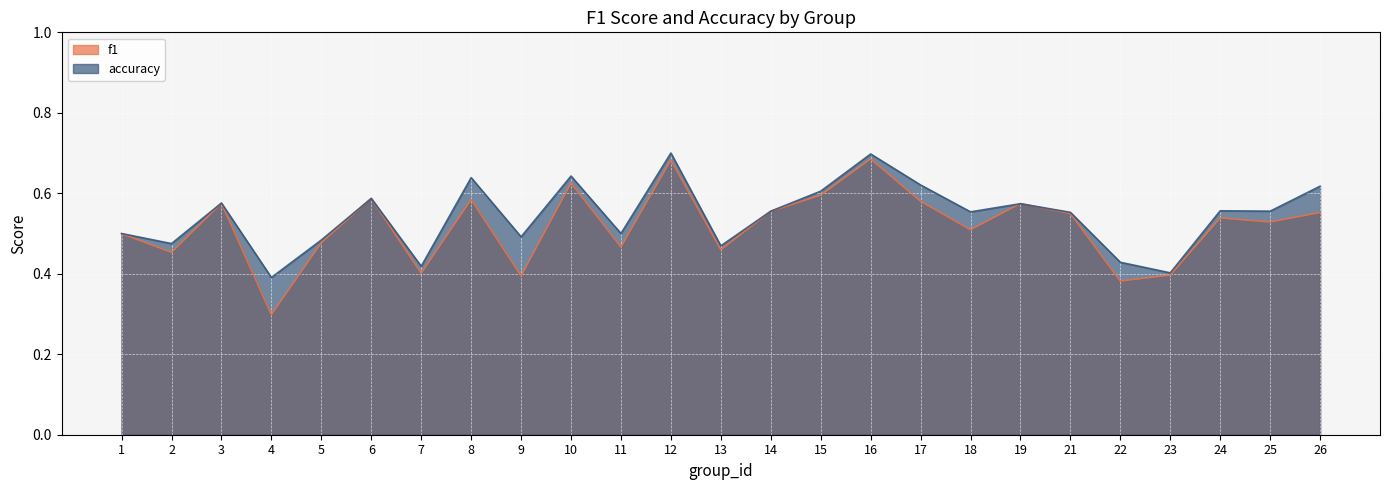

What is the sum of the accuracy values at 26 and 2?

1.1